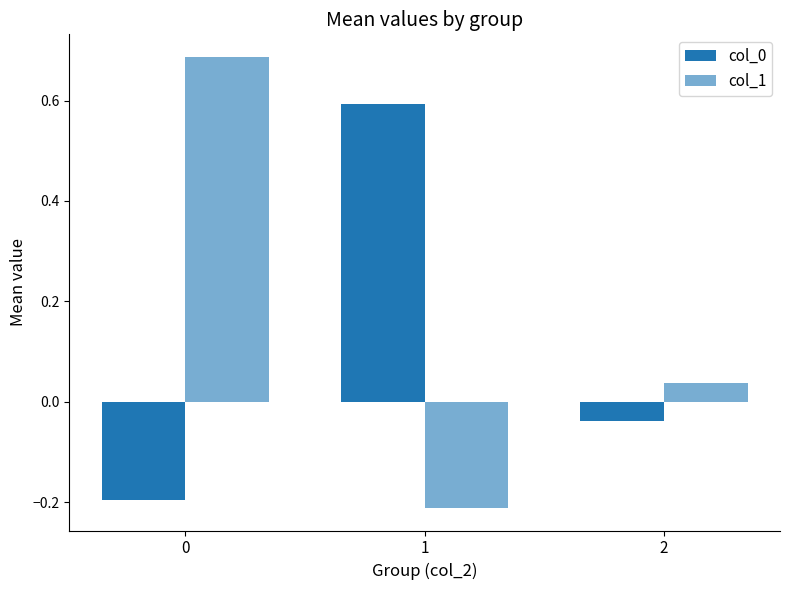

How many groups of bars are there?

3